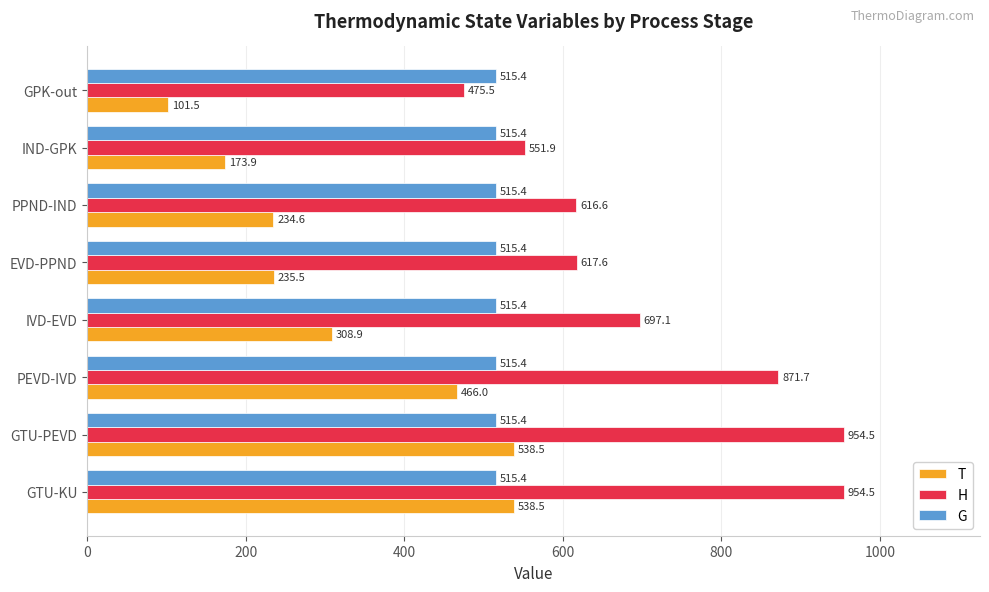

How many data points in T are above 308?

4